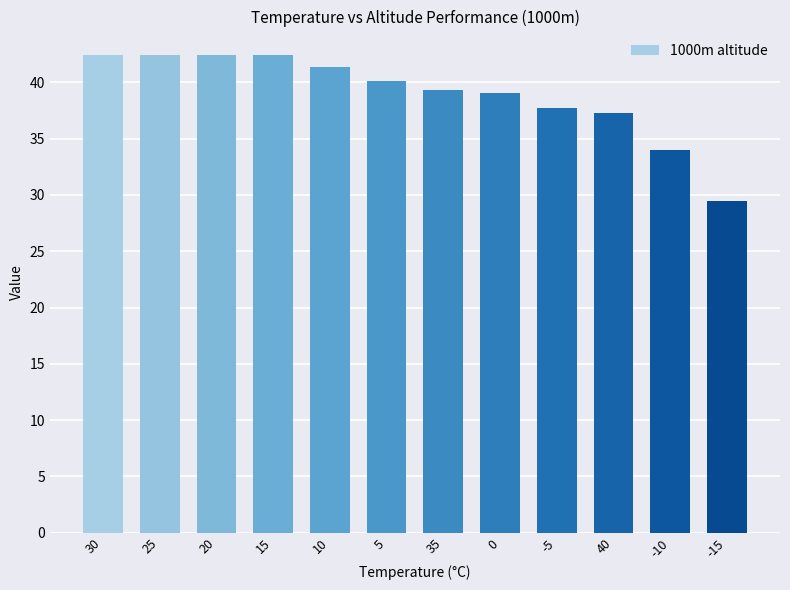

How many bars are there in total?

12